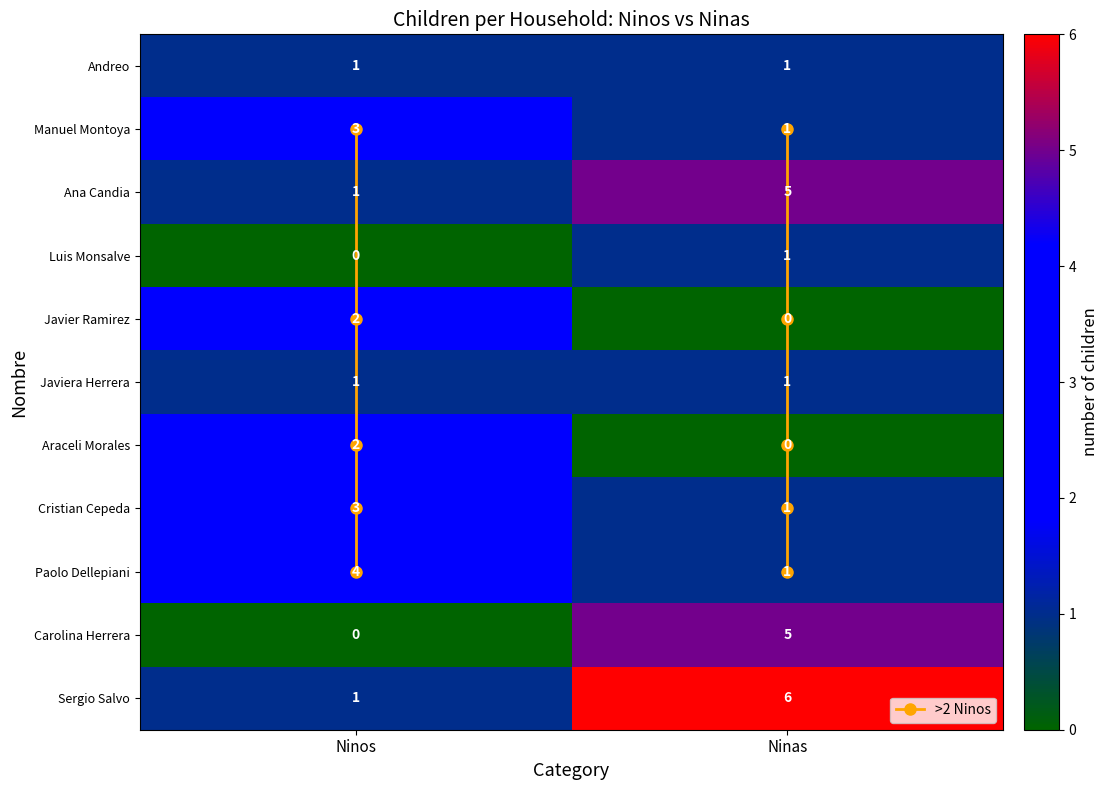

What is the maximum value for Araceli Morales?

2